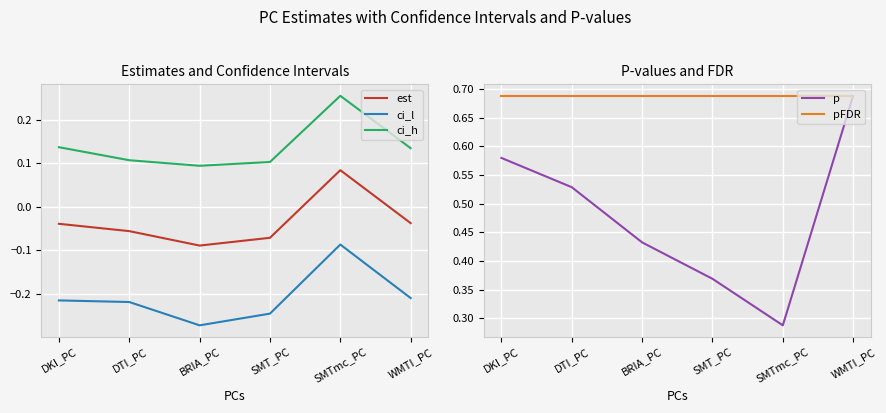

Is this an area chart (filled region under the line)?

No